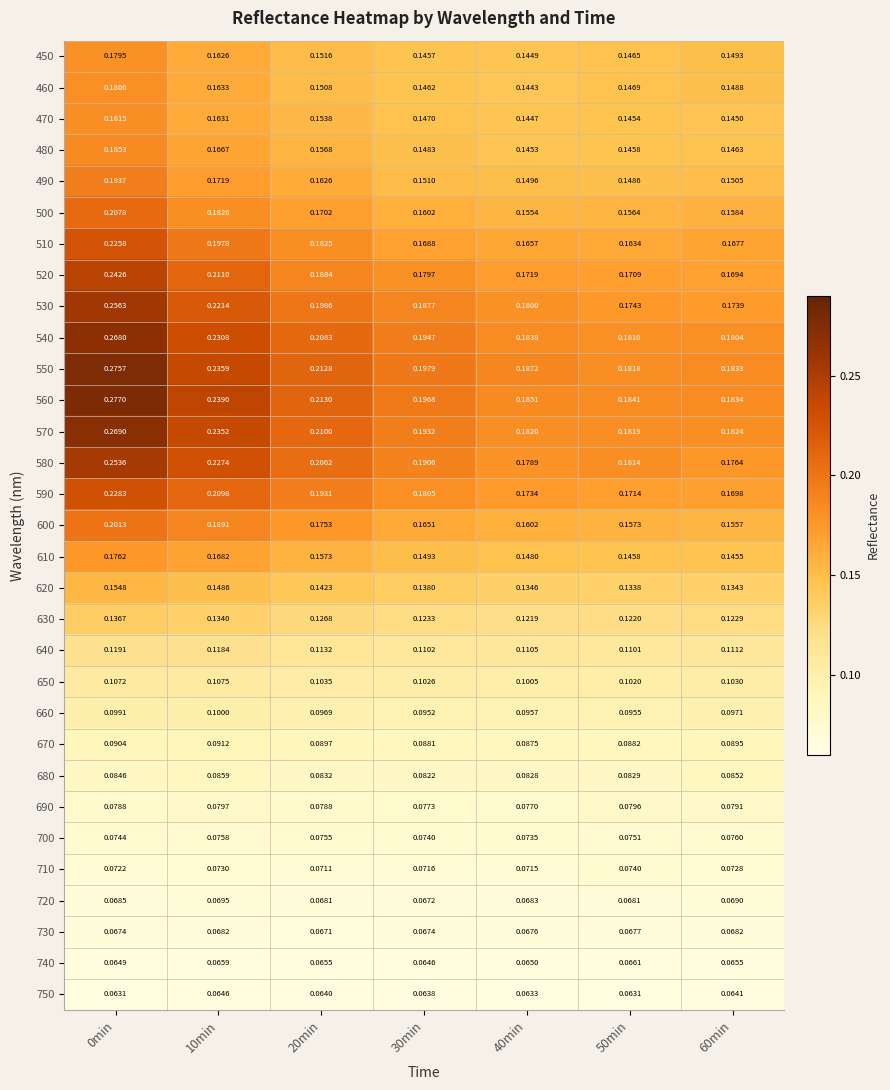

Which series has the largest total across all categories?

560